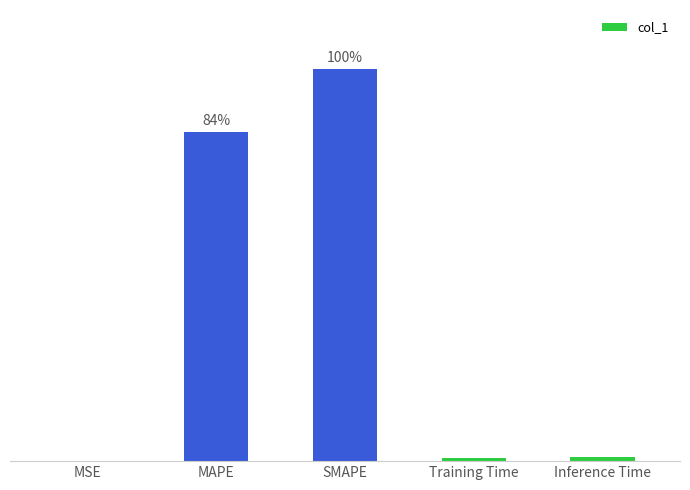

Is it true that the value at MAPE is 52.5?

False